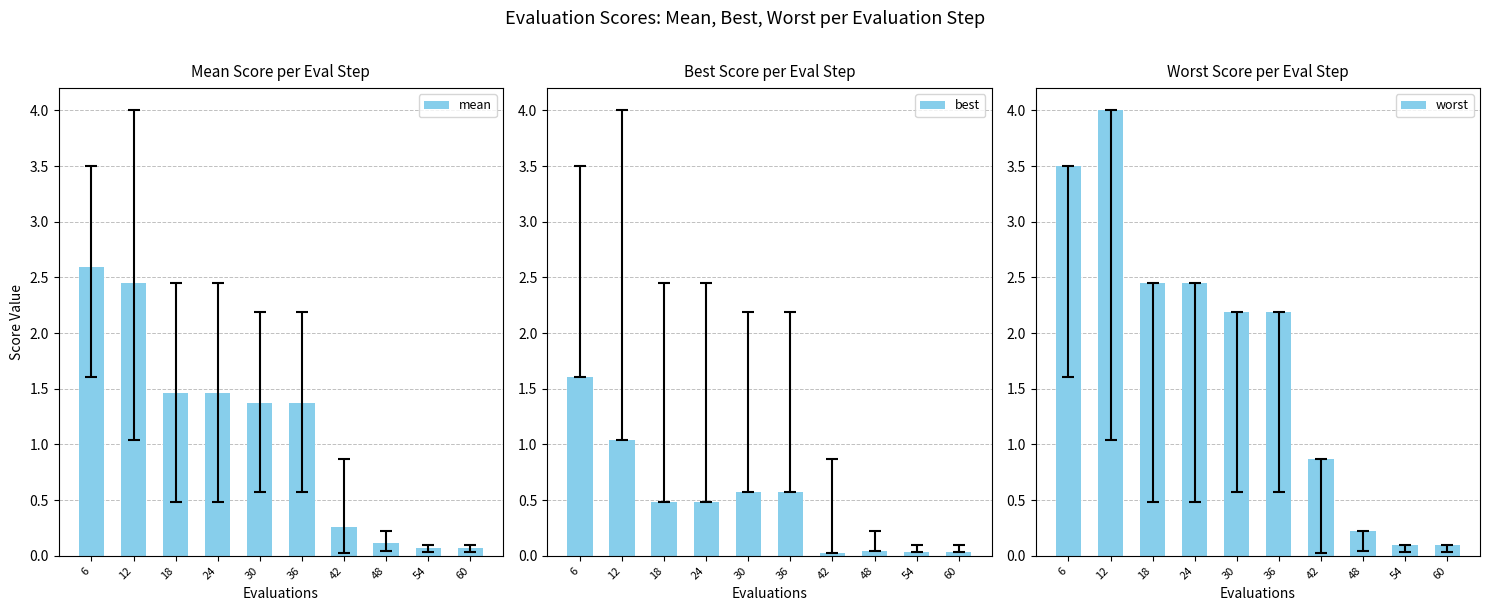

Reading right to left, extract all data points from this chart.

mean: 60=0.1	54=0.1	48=0.1	42=0.3	36=1.4	30=1.4	24=1.5	18=1.5	12=2.4	6=2.6
best: 60=0.0	54=0.0	48=0.0	42=0.0	36=0.6	30=0.6	24=0.5	18=0.5	12=1.0	6=1.6
worst: 60=0.1	54=0.1	48=0.2	42=0.9	36=2.2	30=2.2	24=2.5	18=2.5	12=4.0	6=3.5